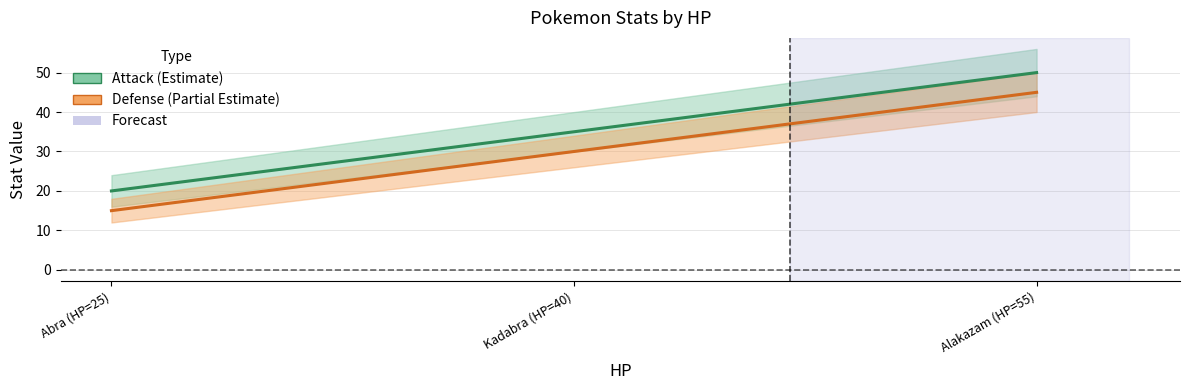

Which has a higher value, Abra (HP=25) or Kadabra (HP=40)?

Kadabra (HP=40)